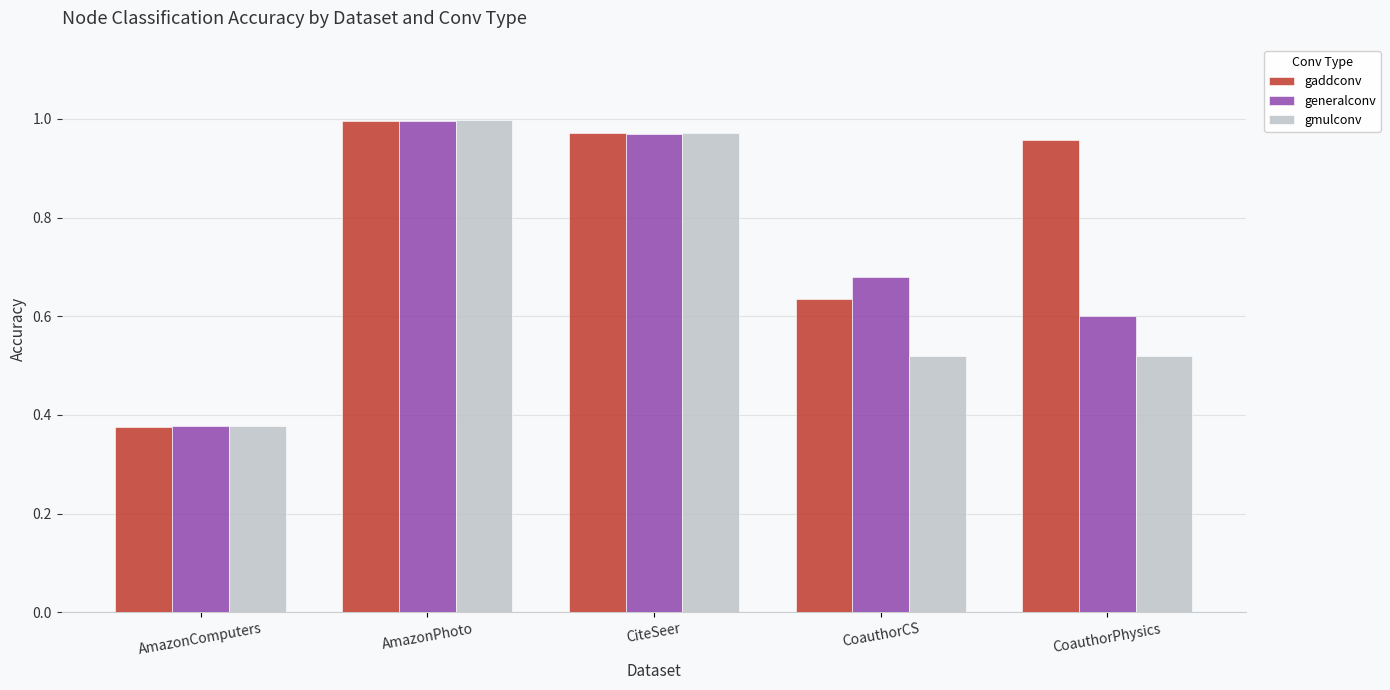

How many bars are there in total?

15